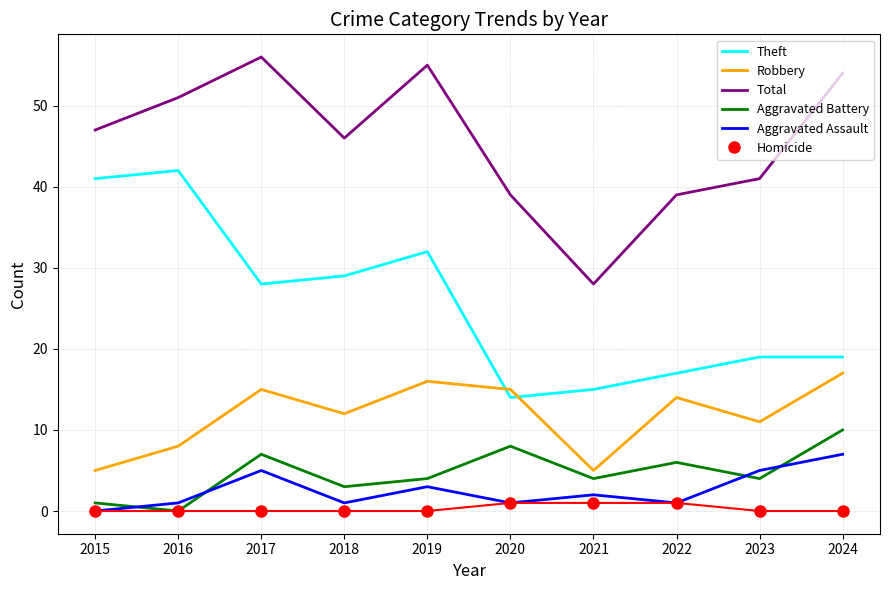

Reading left to right, list all the values displayed in this chart.

Theft: 2015=41	2016=42	2017=28	2018=29	2019=32	2020=14	2021=15	2022=17	2023=19	2024=19
Robbery: 2015=5	2016=8	2017=15	2018=12	2019=16	2020=15	2021=5	2022=14	2023=11	2024=17
Total: 2015=47	2016=51	2017=56	2018=46	2019=55	2020=39	2021=28	2022=39	2023=41	2024=54
Aggravated Battery: 2015=1	2016=0	2017=7	2018=3	2019=4	2020=8	2021=4	2022=6	2023=4	2024=10
Aggravated Assault: 2015=0	2016=1	2017=5	2018=1	2019=3	2020=1	2021=2	2022=1	2023=5	2024=7
Homicide: 2015=0	2016=0	2017=0	2018=0	2019=0	2020=1	2021=1	2022=1	2023=0	2024=0